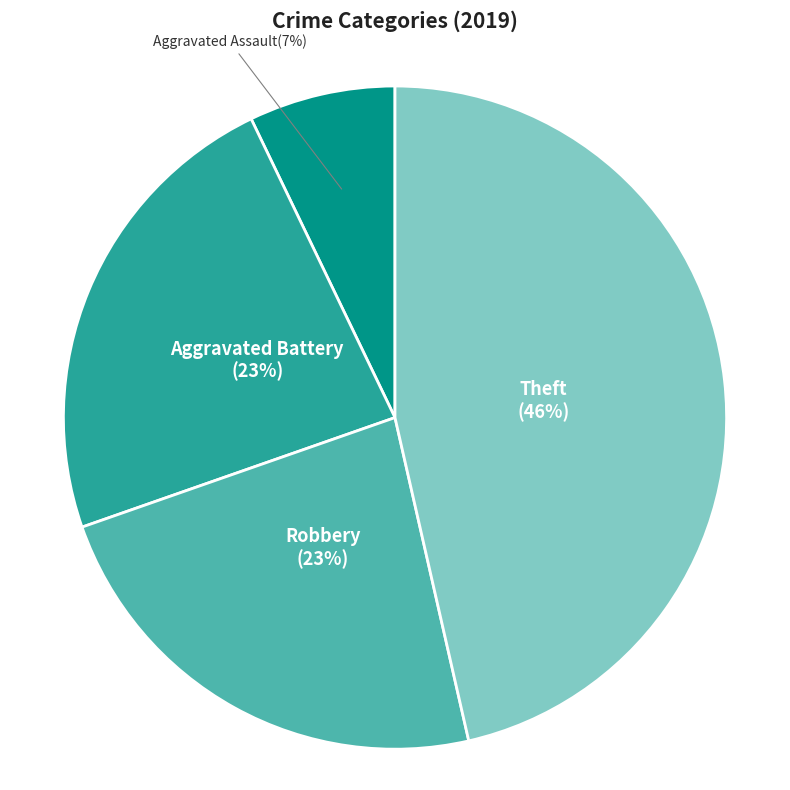

To the nearest percent, what is the average slice percentage?

25%